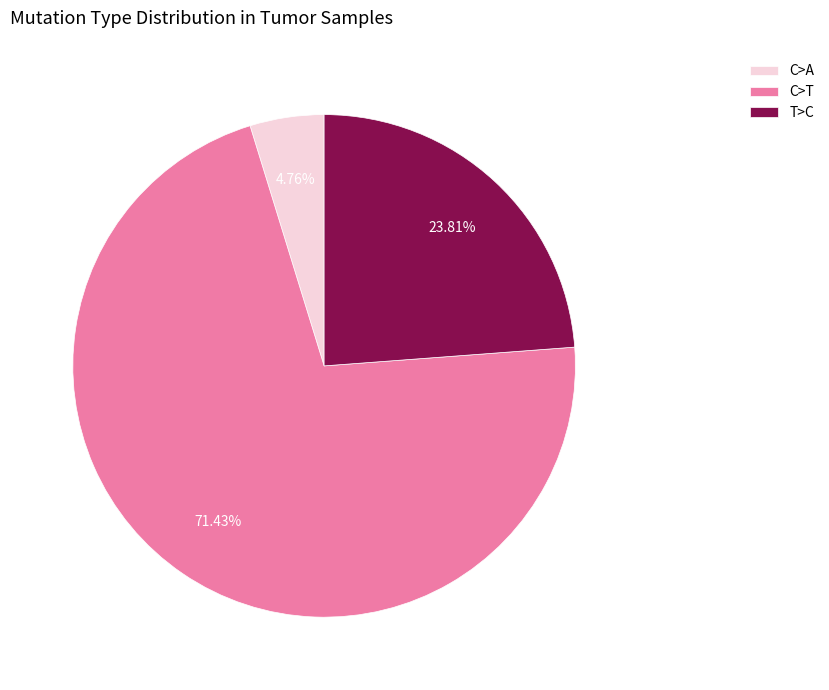

How many slices are in this pie chart?

3